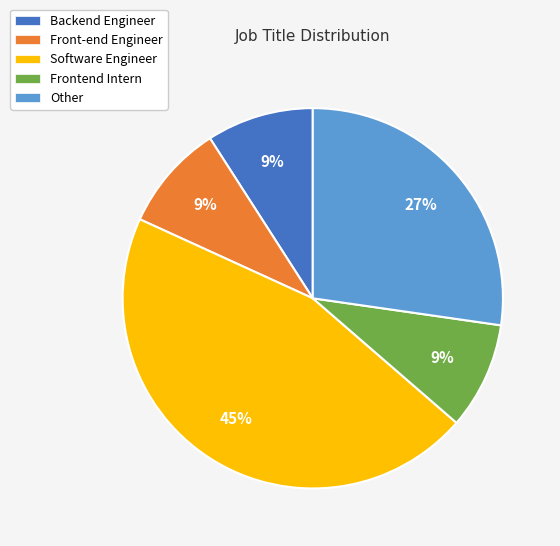

Which slice is the largest?

Software Engineer